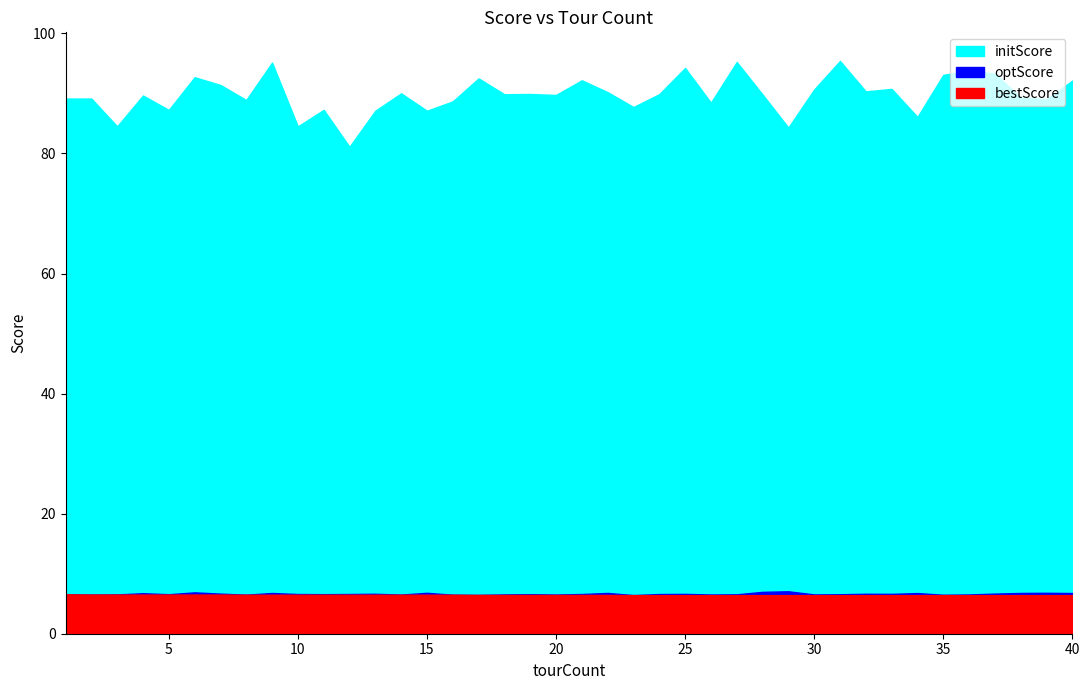

Reading left to right, transcribe all the data shown in this chart.

initScore: 1=89.2	2=89.2	3=84.5	4=89.7	5=87.3	6=92.7	7=91.4	8=88.9	9=95.1	10=84.5	11=87.3	12=81.1	13=87.1	14=90.0	15=87.1	16=88.7	17=92.5	18=89.9	19=89.9	20=89.7	21=92.2	22=90.2	23=87.7	24=89.9	25=94.2	26=88.5	27=95.2	28=89.8	29=84.3	30=90.7	31=95.4	32=90.3	33=90.8	34=86.1	35=93.1	36=93.8	37=93.3	38=89.3	39=89.0	40=92.1
optScore: 1=6.6	2=6.5	3=6.5	4=6.8	5=6.6	6=6.9	7=6.7	8=6.5	9=6.8	10=6.6	11=6.6	12=6.6	13=6.7	14=6.5	15=6.8	16=6.5	17=6.5	18=6.5	19=6.6	20=6.5	21=6.6	22=6.8	23=6.4	24=6.6	25=6.6	26=6.5	27=6.6	28=7.0	29=7.1	30=6.5	31=6.6	32=6.7	33=6.6	34=6.8	35=6.5	36=6.5	37=6.7	38=6.8	39=6.8	40=6.8
bestScore: 1=6.6	2=6.5	3=6.5	4=6.5	5=6.5	6=6.5	7=6.5	8=6.5	9=6.5	10=6.5	11=6.5	12=6.5	13=6.5	14=6.5	15=6.5	16=6.5	17=6.5	18=6.5	19=6.5	20=6.5	21=6.5	22=6.5	23=6.4	24=6.4	25=6.4	26=6.4	27=6.4	28=6.4	29=6.4	30=6.4	31=6.4	32=6.4	33=6.4	34=6.4	35=6.4	36=6.4	37=6.4	38=6.4	39=6.4	40=6.4